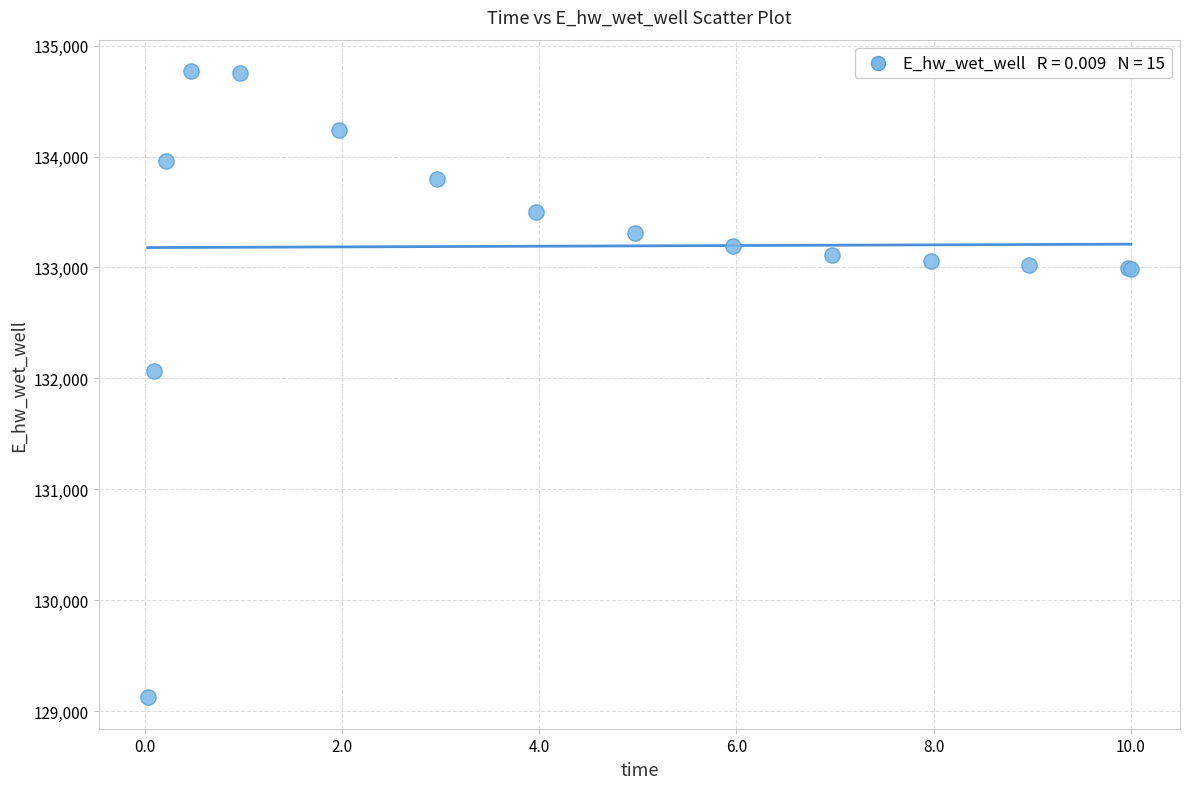

What Y value in the scatter plot is closest to 131947?

132070.8